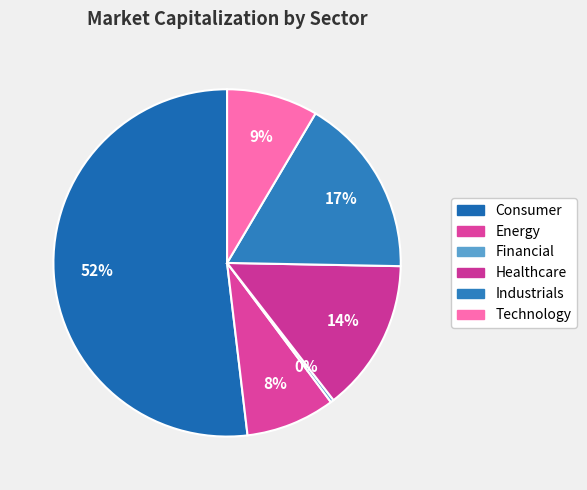

Count the number of slices in the pie.

6